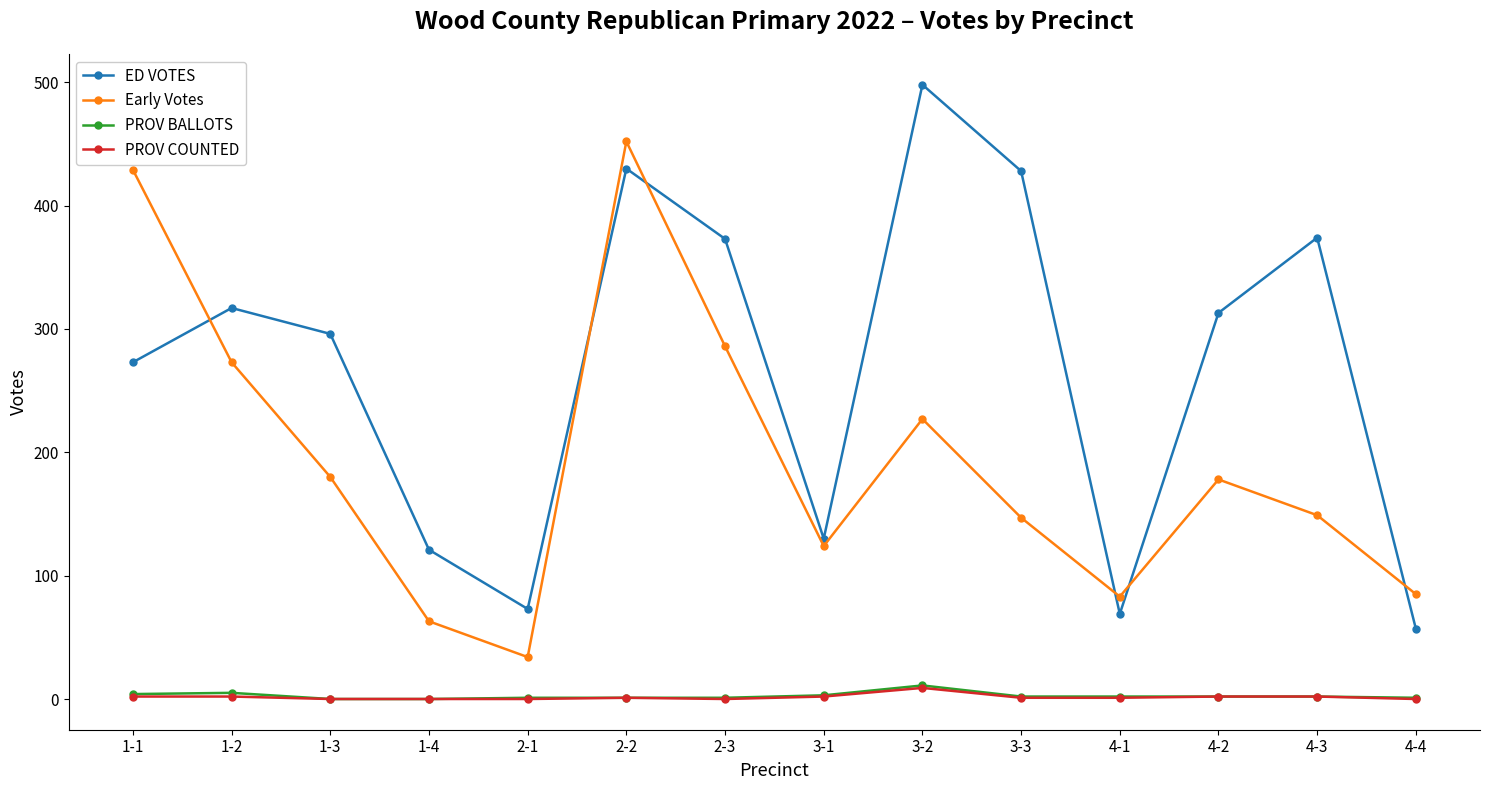

Is this an area chart (filled region under the line)?

No